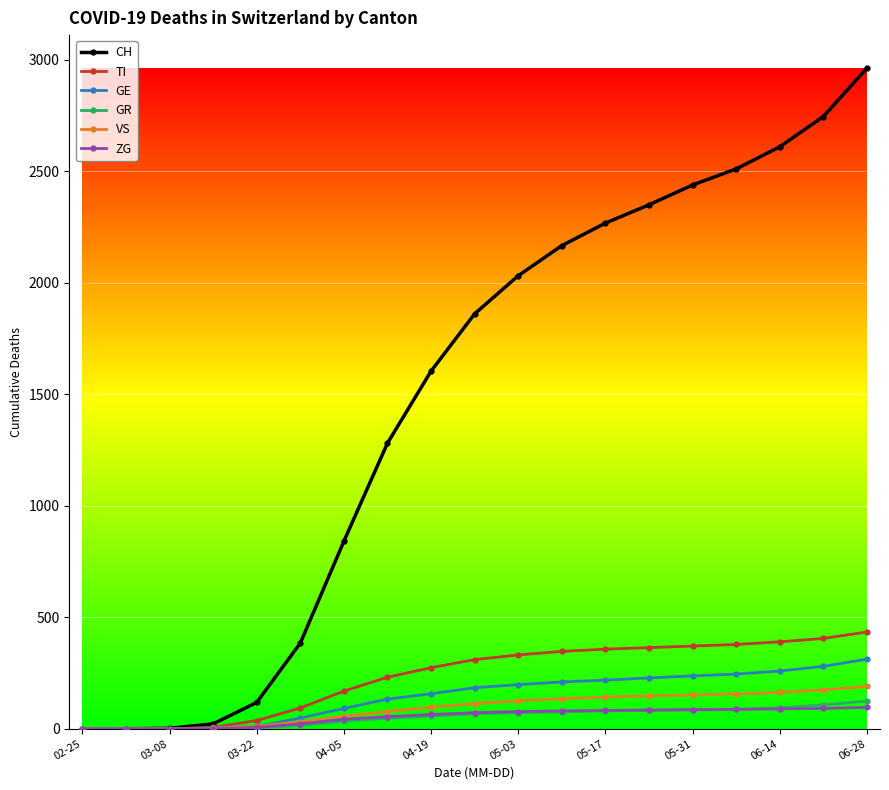

Which series has the largest total across all categories?

CH